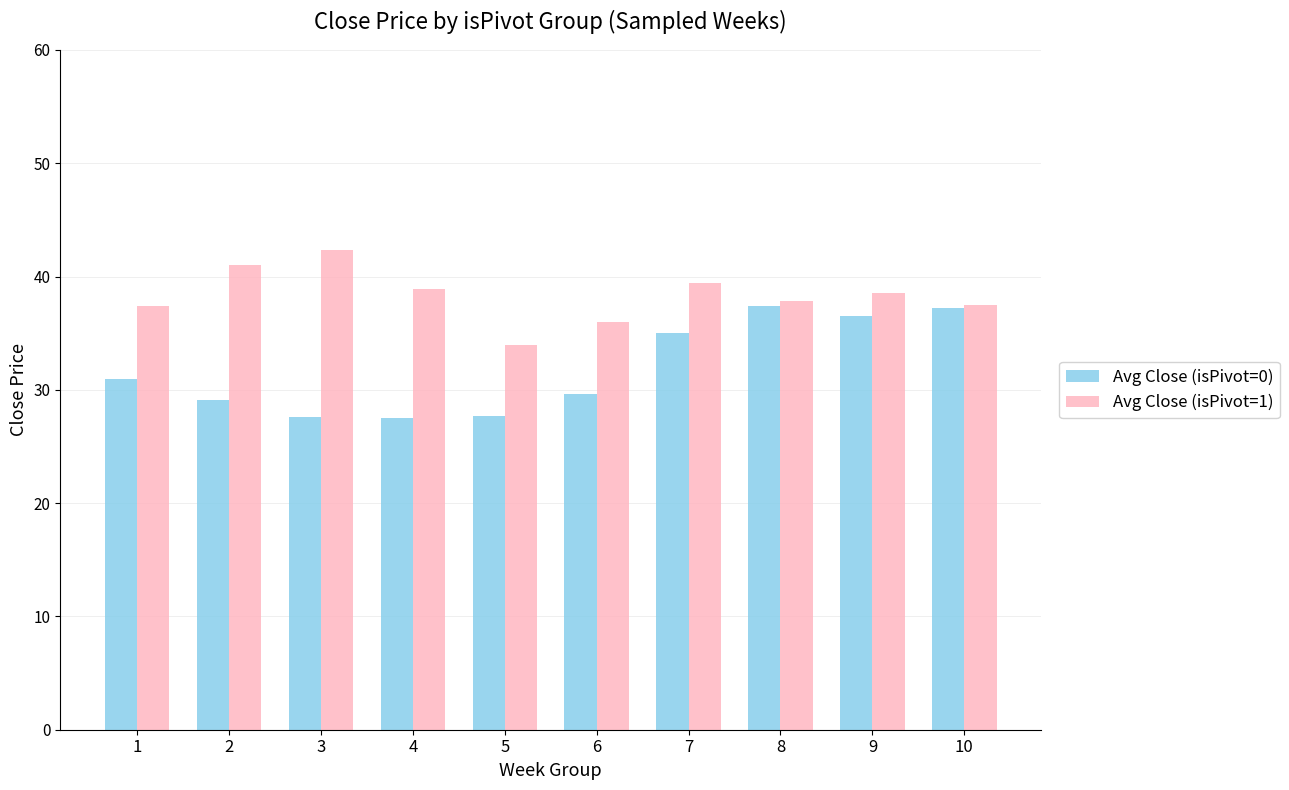

Which series has the largest range (max minus min)?

Avg Close (isPivot=0)